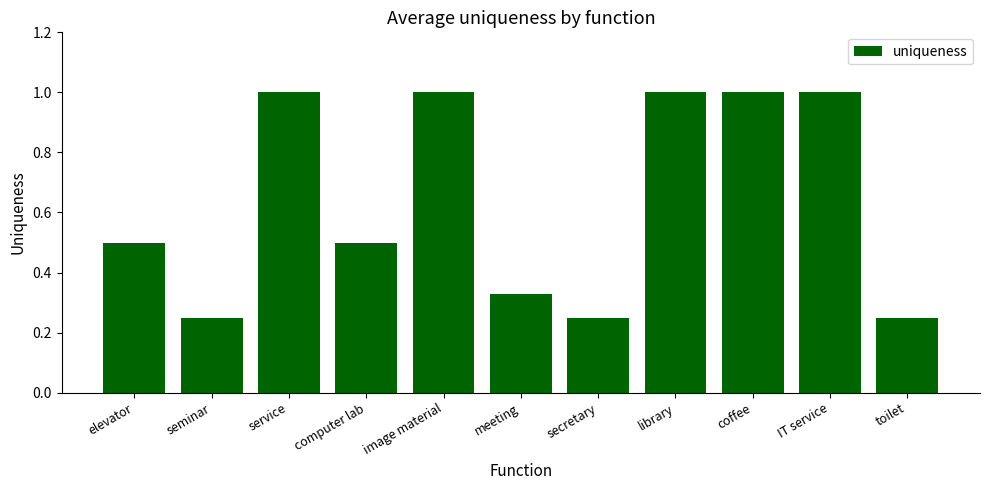

What is the label of the 3rd bar from the right?

coffee